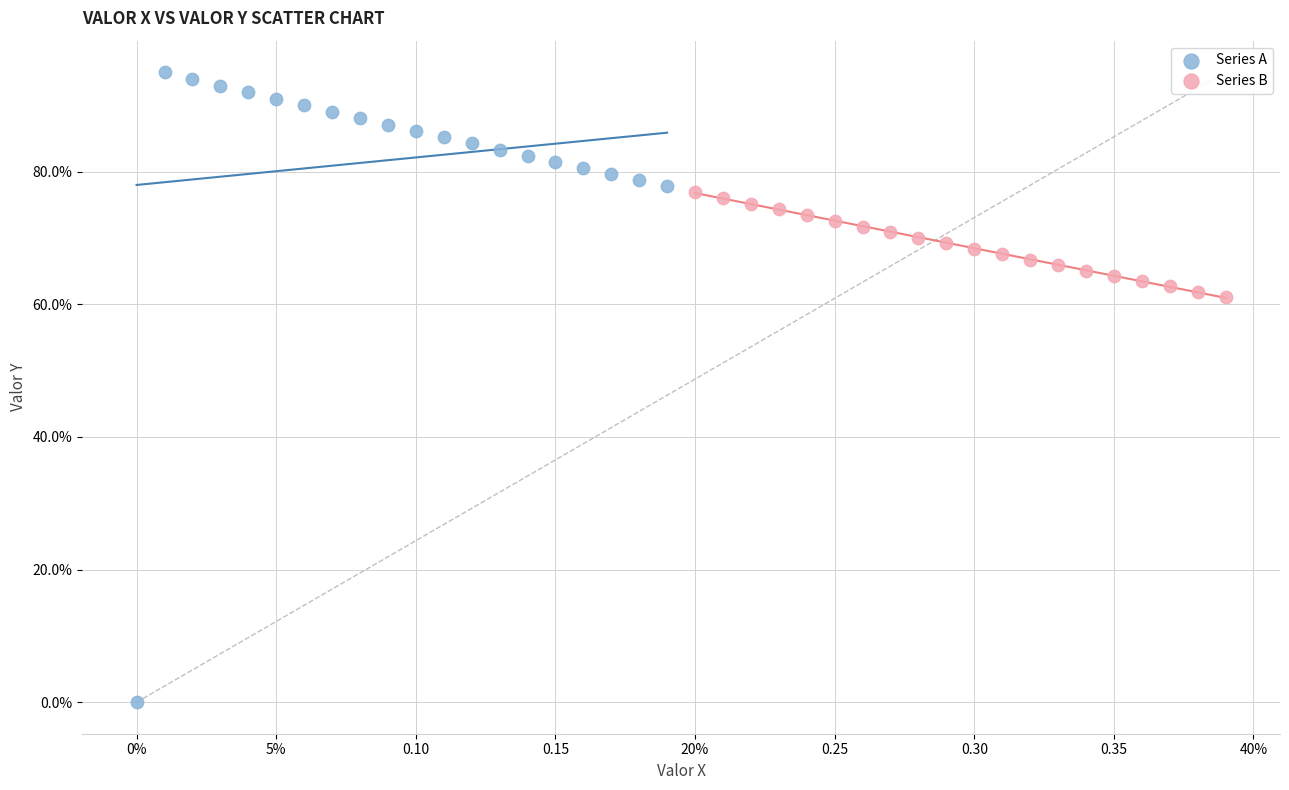

What are all the series names shown in the legend?

Series A, Series B